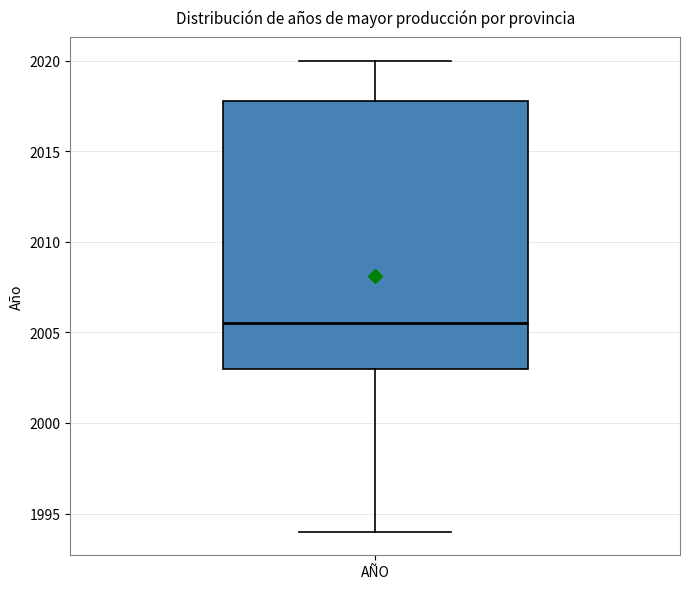

Read this box plot against the y-axis: the position of the median line, the range covered by the box, and the ends of both whiskers. The values are not printed on the chart, so give them approximately, as read against the axis.

median 2005.5, box 2003.0 to 2018.0, whiskers 1994.0 to 2020.0